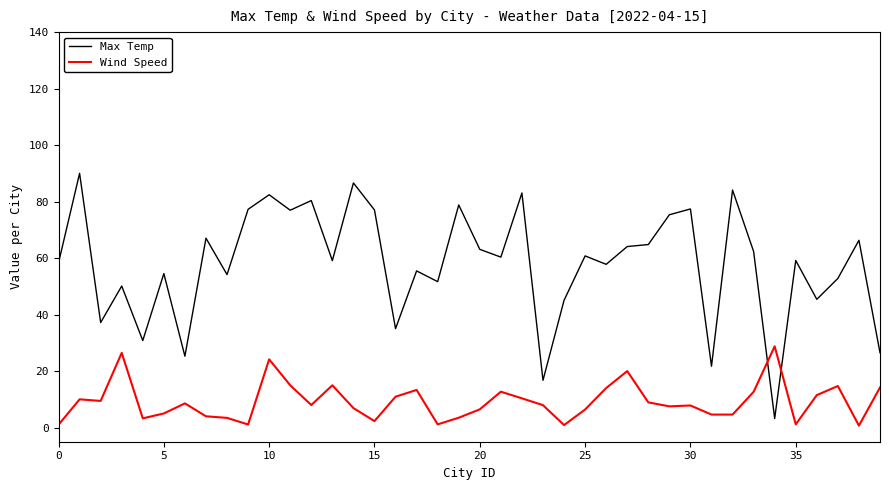

True or false: Max Temp has more than 1 points higher than both neighbors.

True